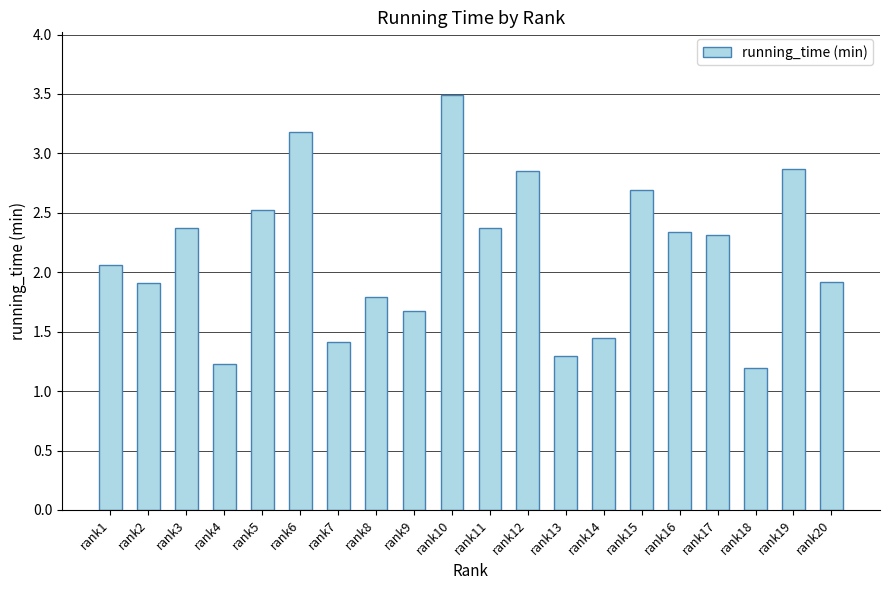

True or false: the data shows 0.7 at rank5.

False